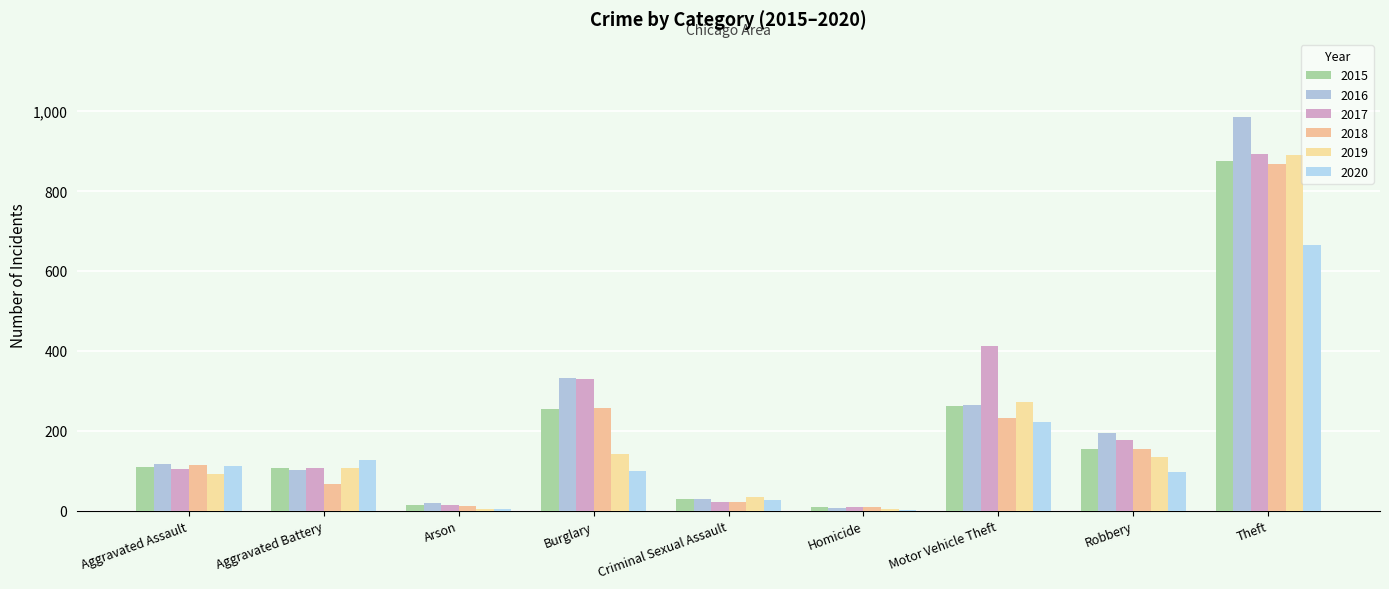

Count the number of categories in the chart.

9